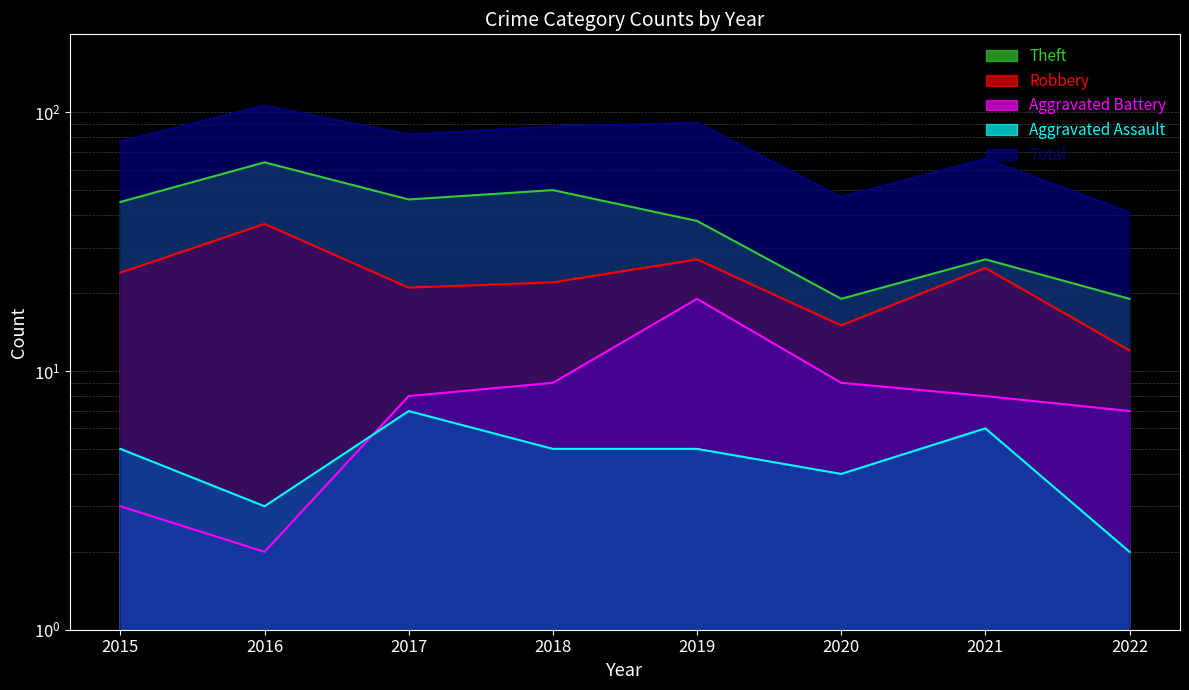

True or false: Aggravated Assault has more than 1 points higher than both neighbors.

True